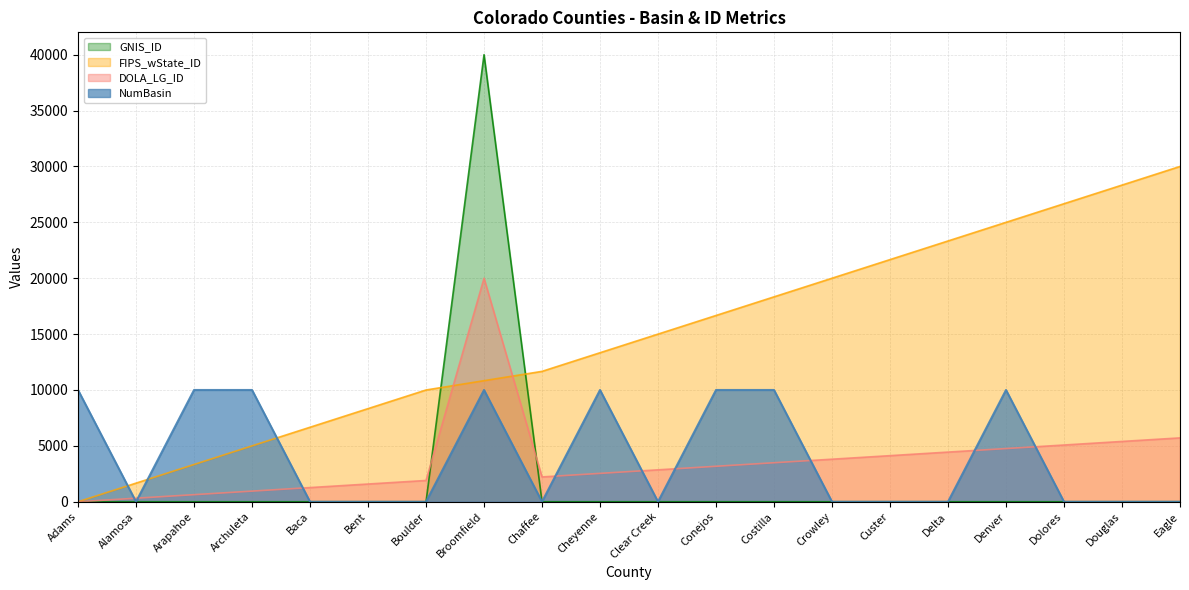

What position from the right is Costilla?

8